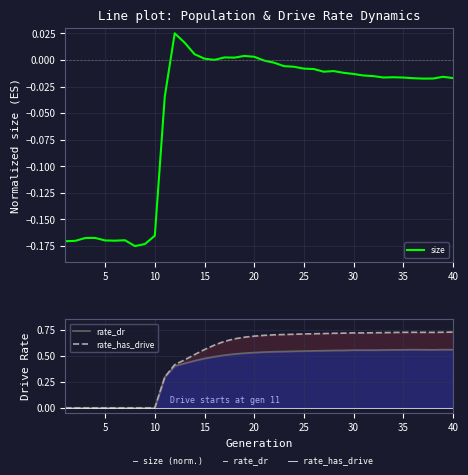

How many lines are shown in the chart?

3